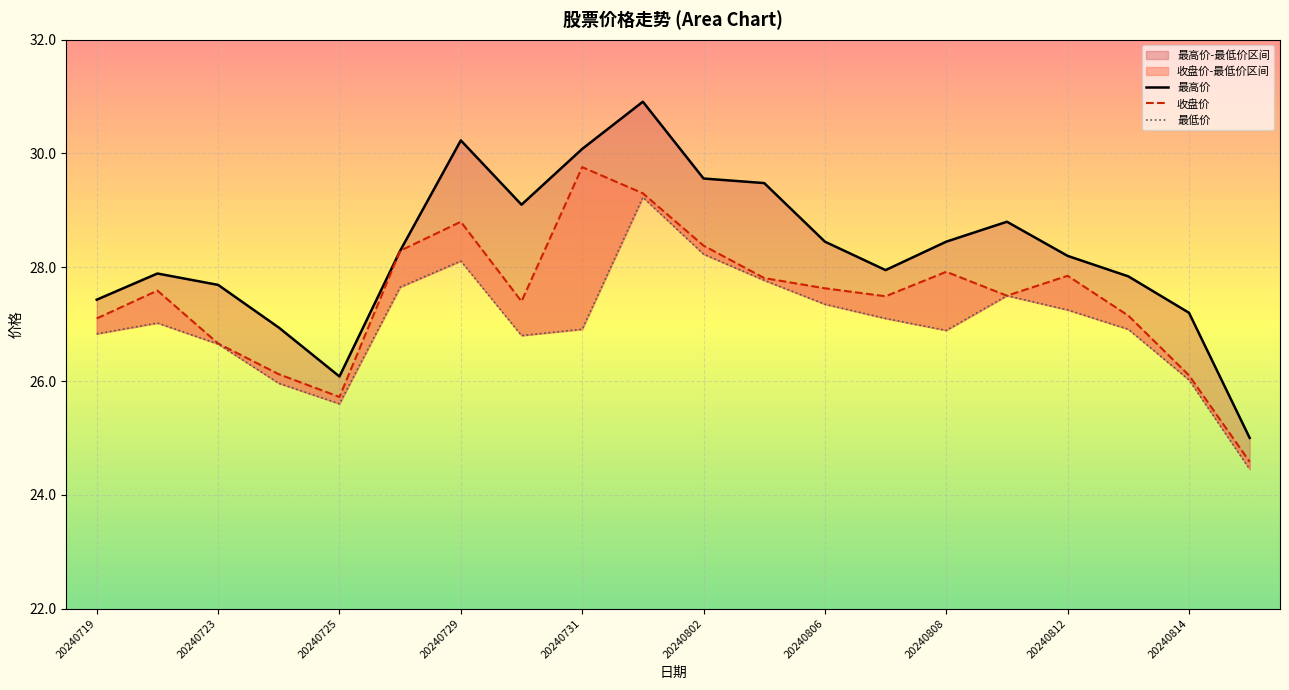

What is the sum of the 收盘价 values at 18 and 15?

53.6